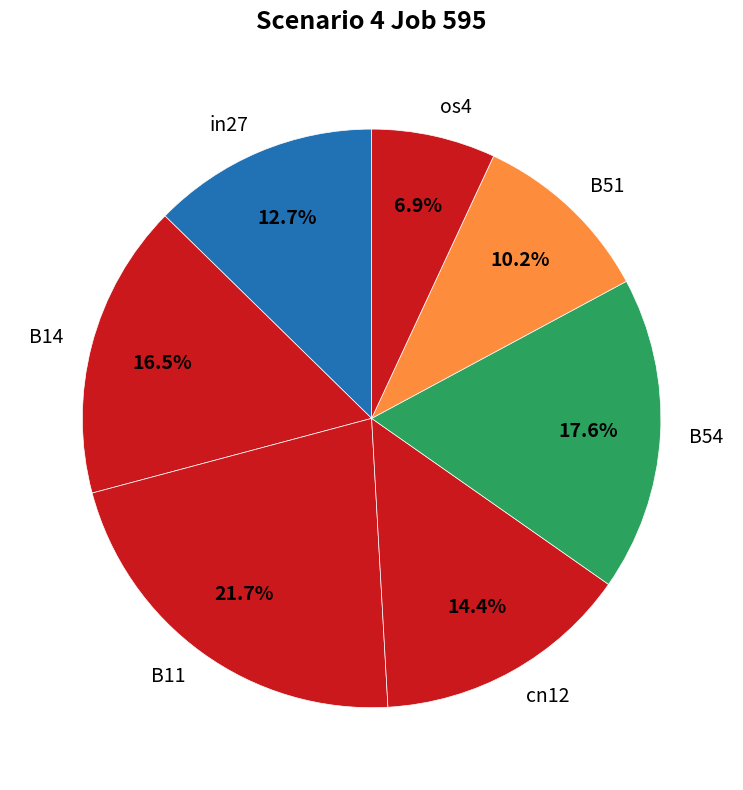

To the nearest percent, what is the difference between the os4 and B54 slice percentages?

11%